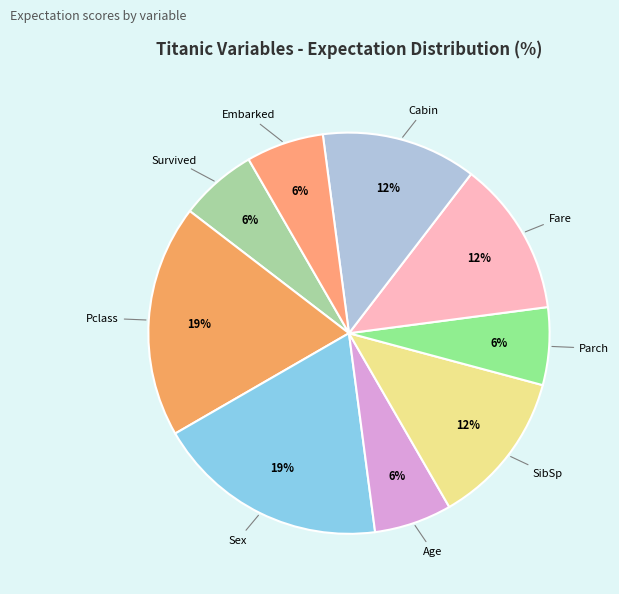

To the nearest percent, what is the average slice percentage?

11%